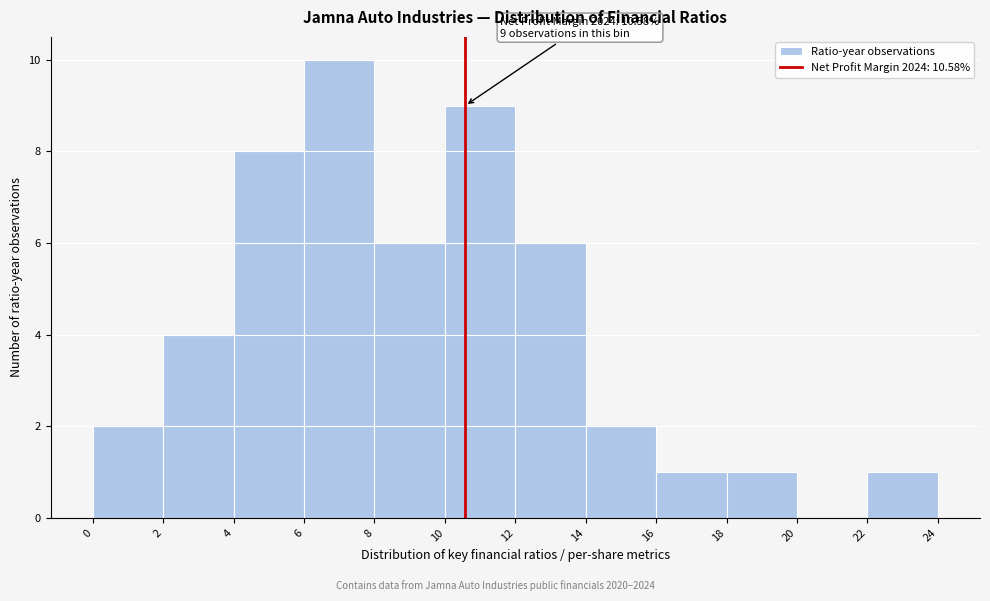

Which range on the x-axis has the tallest bar?

6 to 8